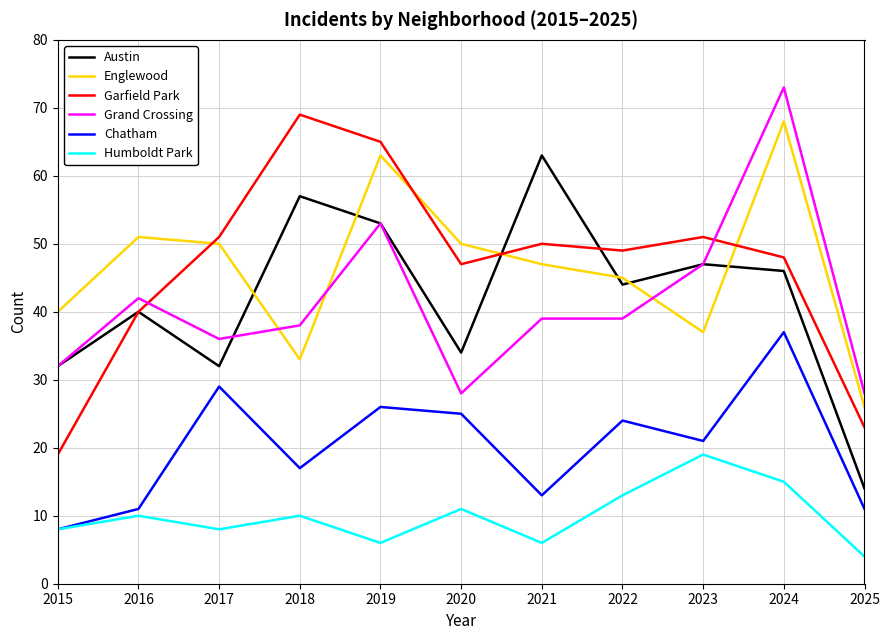

List the series in order of their peak value, highest first.

Grand Crossing, Garfield Park, Englewood, Austin, Chatham, Humboldt Park